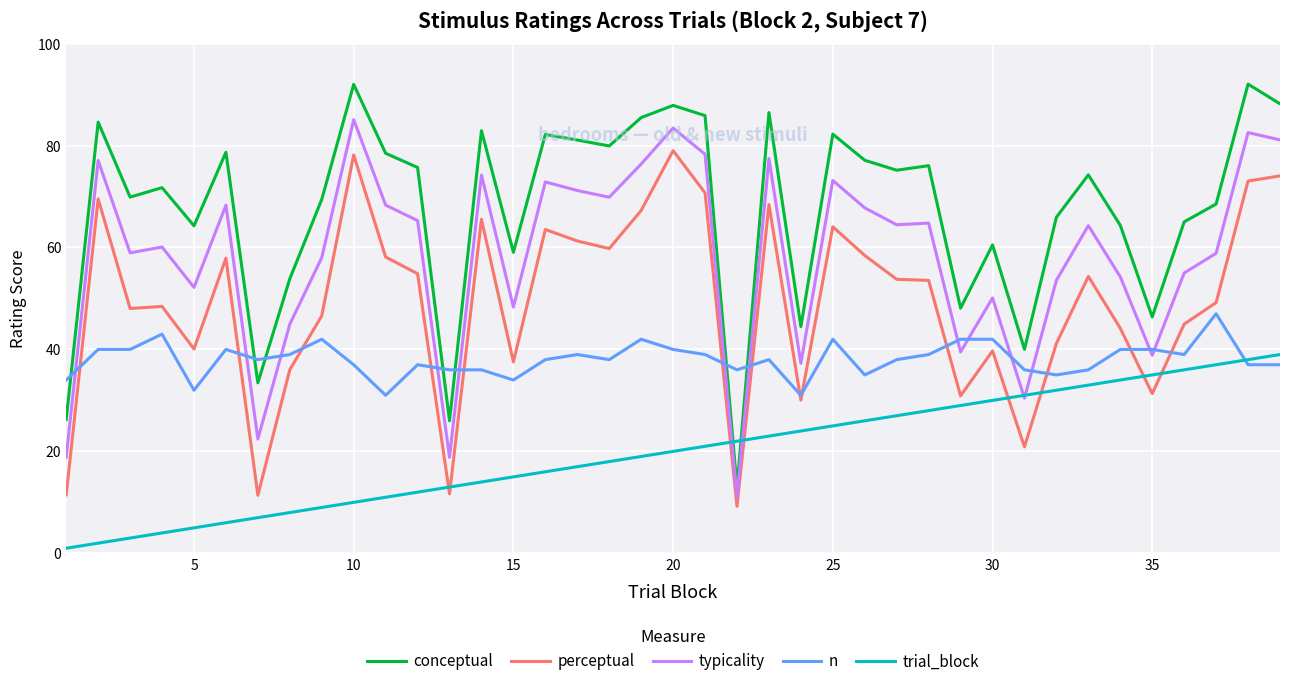

Which series has the largest range (max minus min)?

conceptual